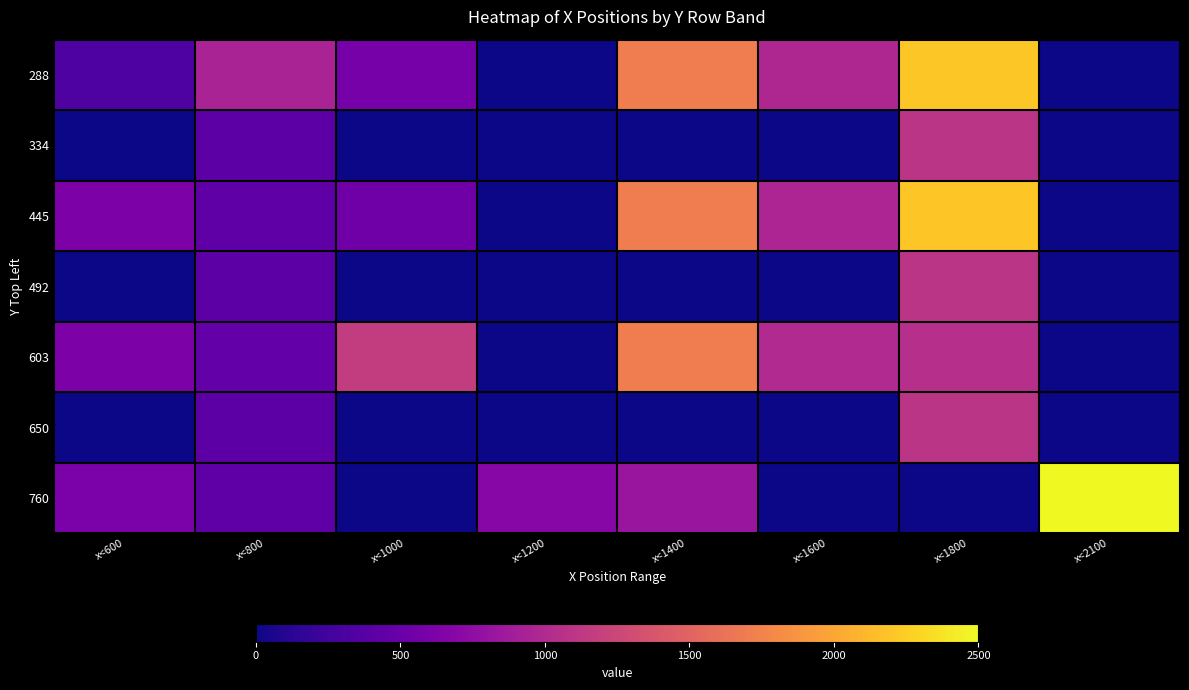

At which category is the sum across all series the highest?

x<1800